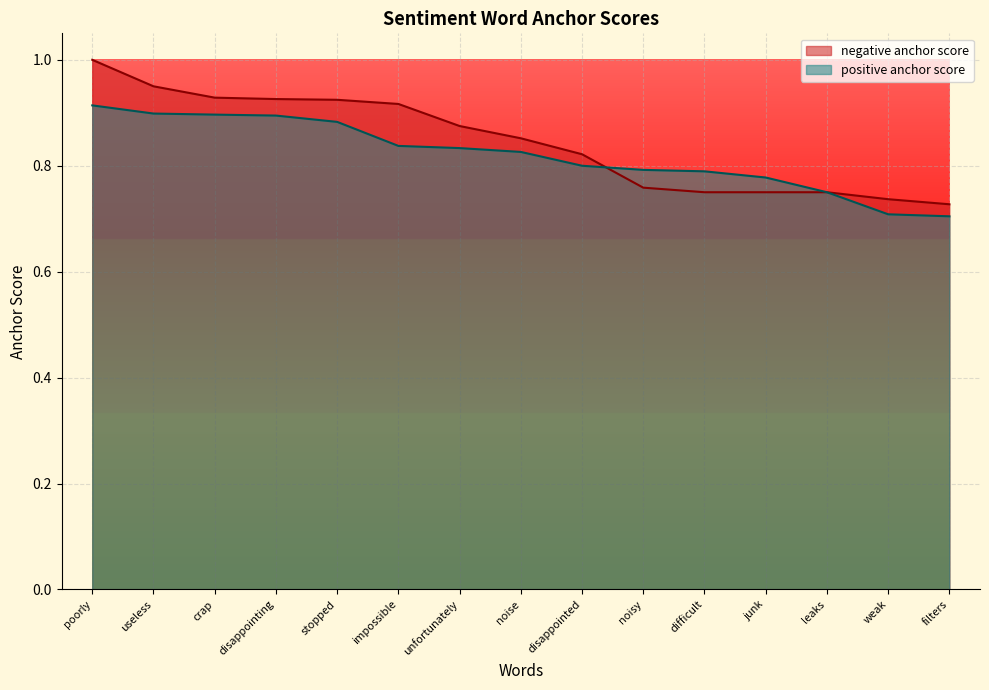

Reading left to right, extract all data points from this chart.

negative anchor score: 1.0	0.9	0.9	0.9	0.9	0.9	0.9	0.9	0.8	0.8	0.8	0.8	0.8	0.7	0.7
positive anchor score: 0.9	0.9	0.9	0.9	0.9	0.8	0.8	0.8	0.8	0.8	0.8	0.8	0.8	0.7	0.7